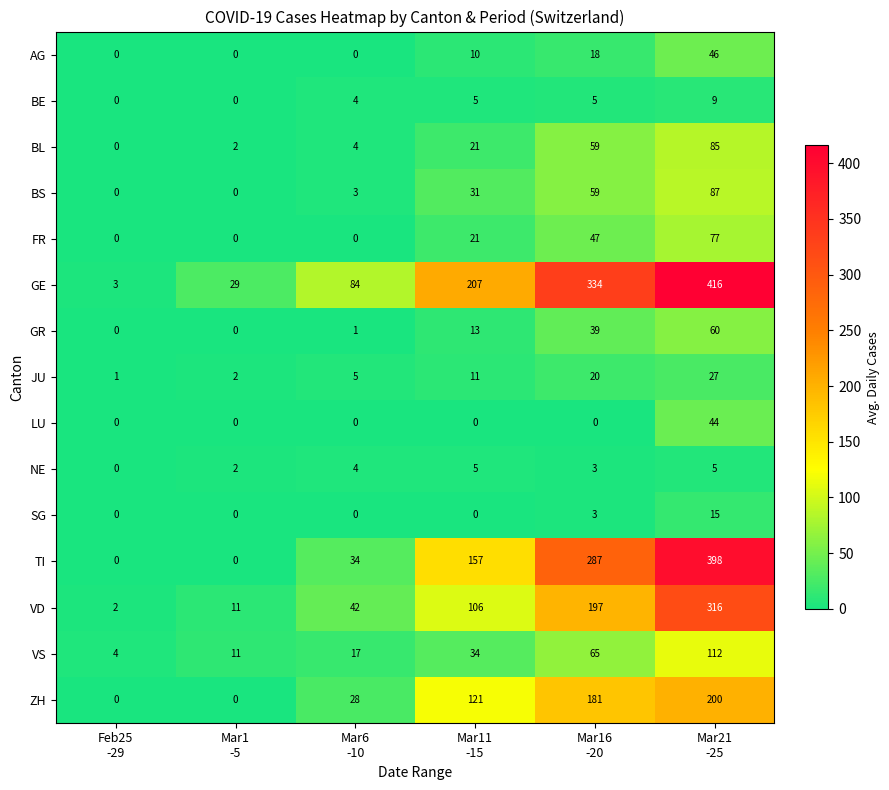

Which series has the largest range (max minus min)?

GE